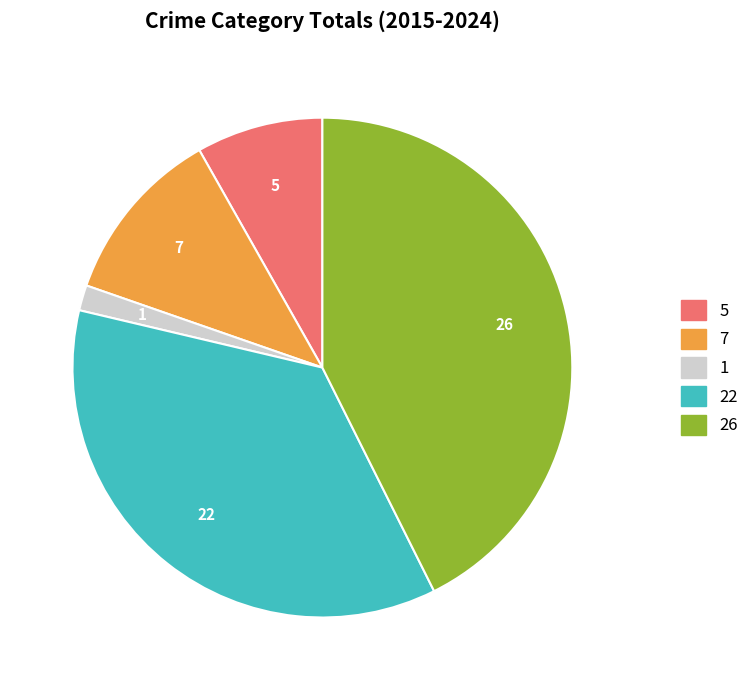

Is there a majority slice in this chart?

No